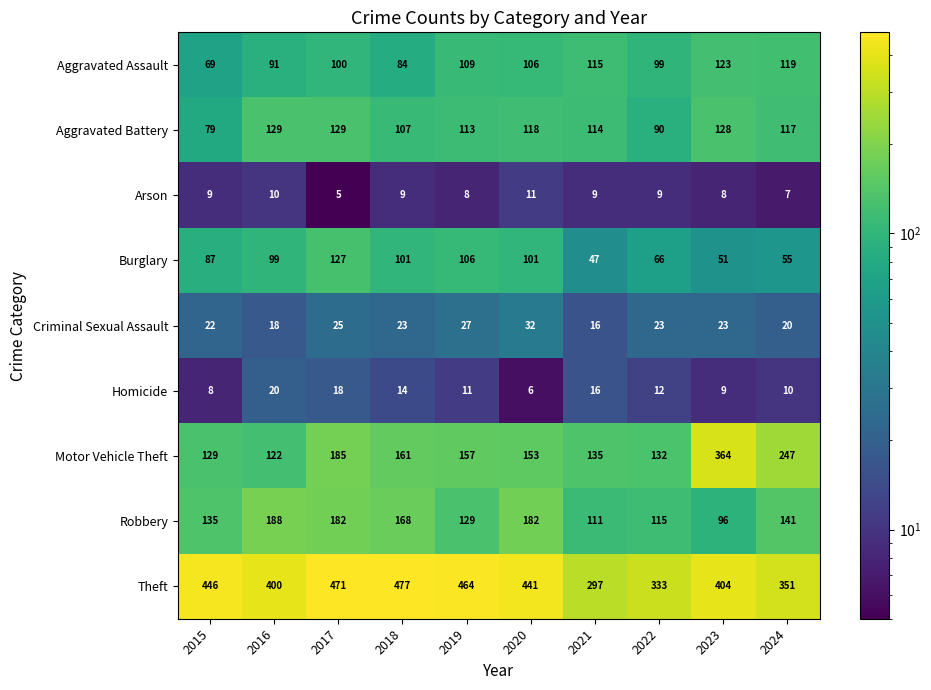

What is the maximum value for Aggravated Assault?

123